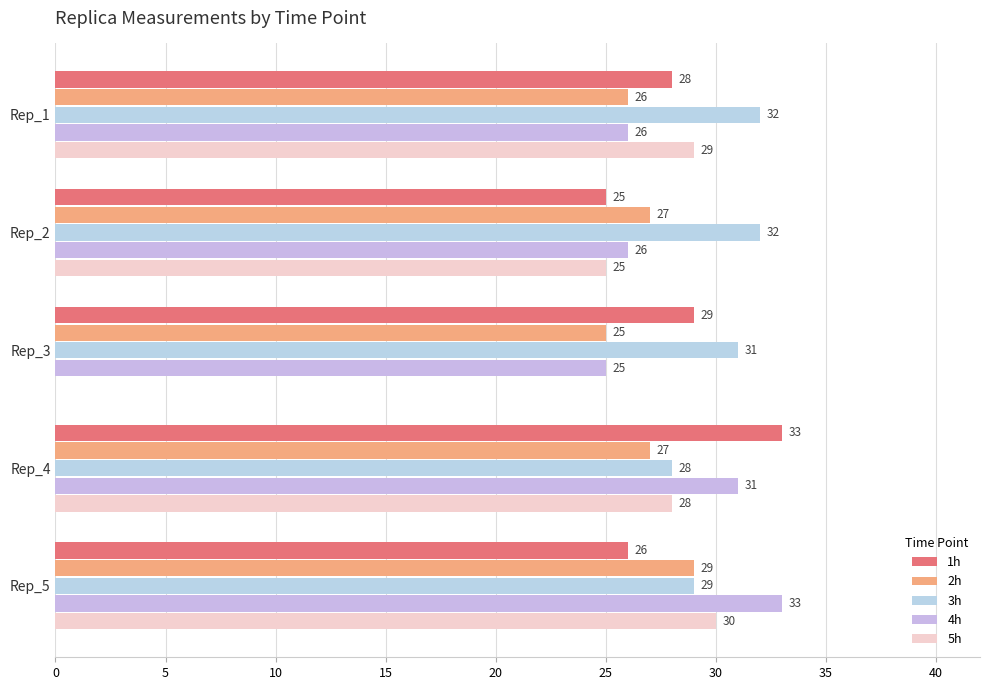

What is the lowest value of the 2h series?

25